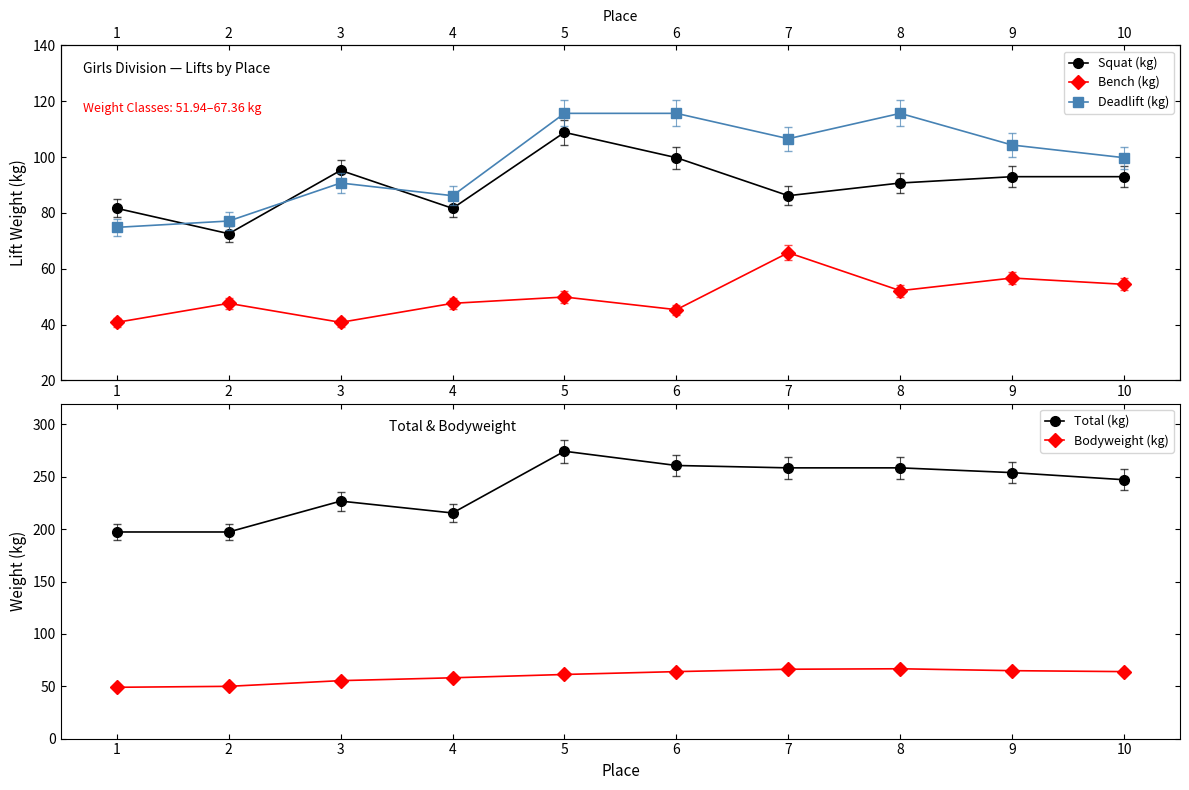

What is the difference between the maximum and minimum values in the Bodyweight (kg) series?

17.7